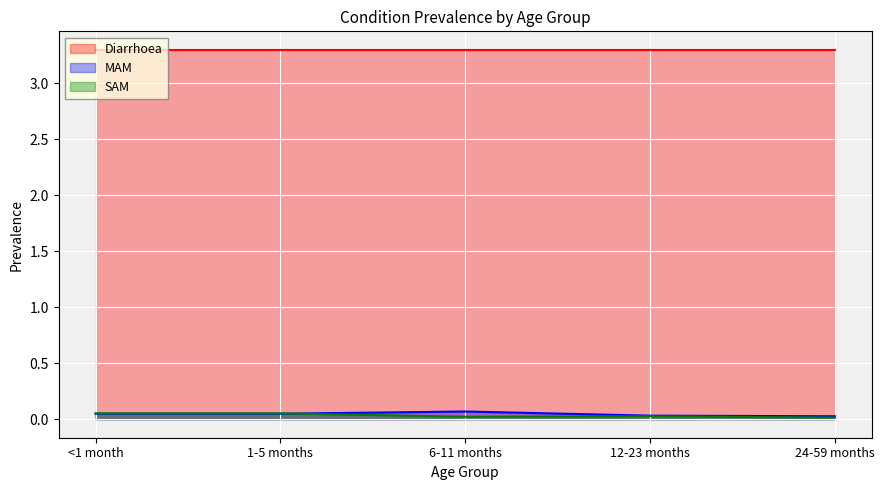

Which has a higher value, 12-23 months or 1-5 months?

1-5 months